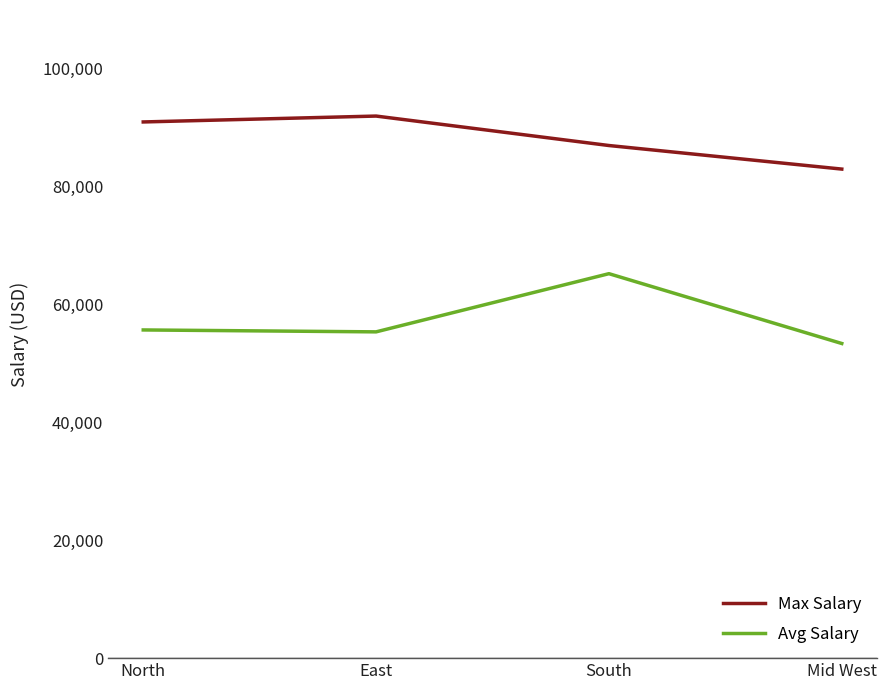

List the series in order of their overall mean, highest first.

Max Salary, Avg Salary